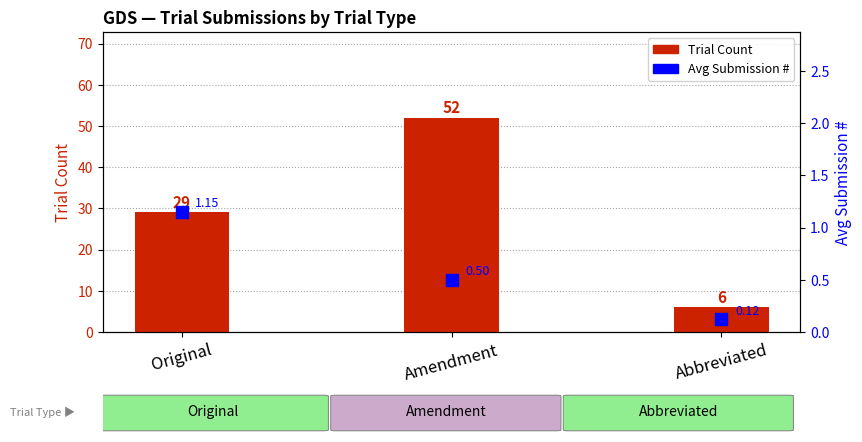

Which series has the largest Y range (max minus min)?

Trial Count